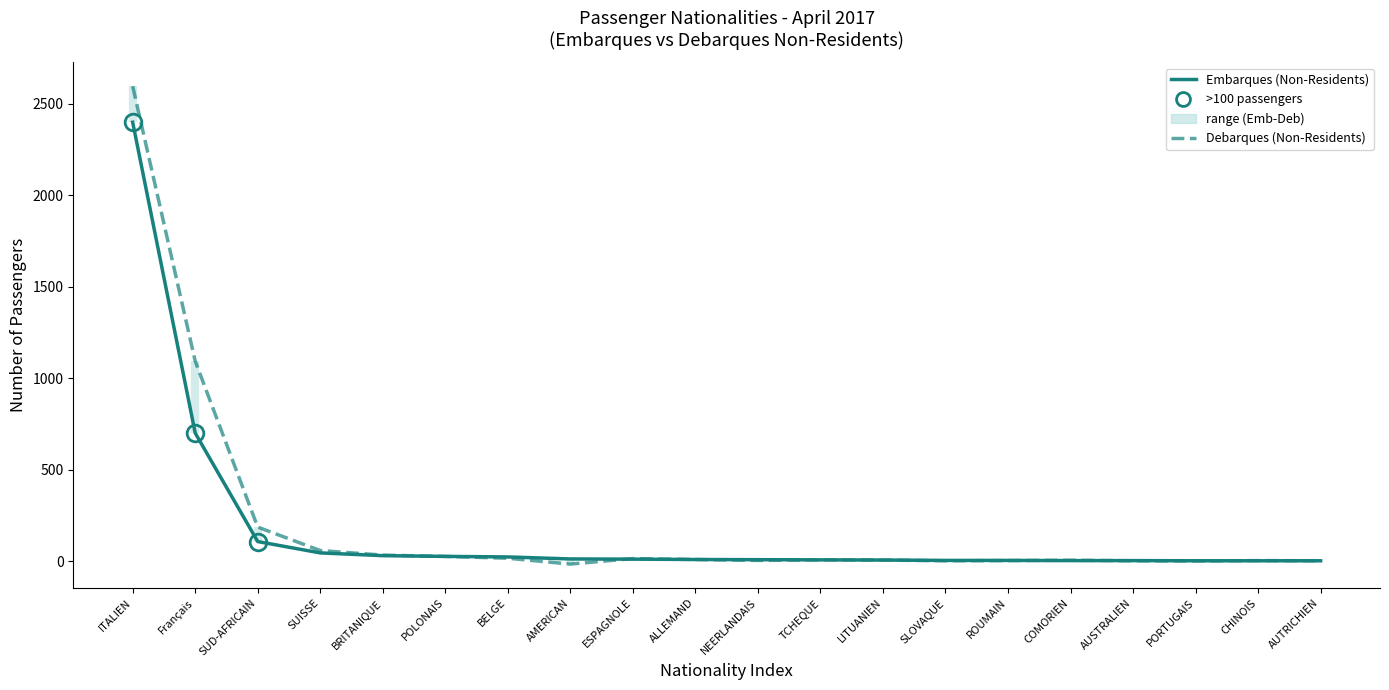

How many data points in Embarques (Non-Residents) are less than 10?

10